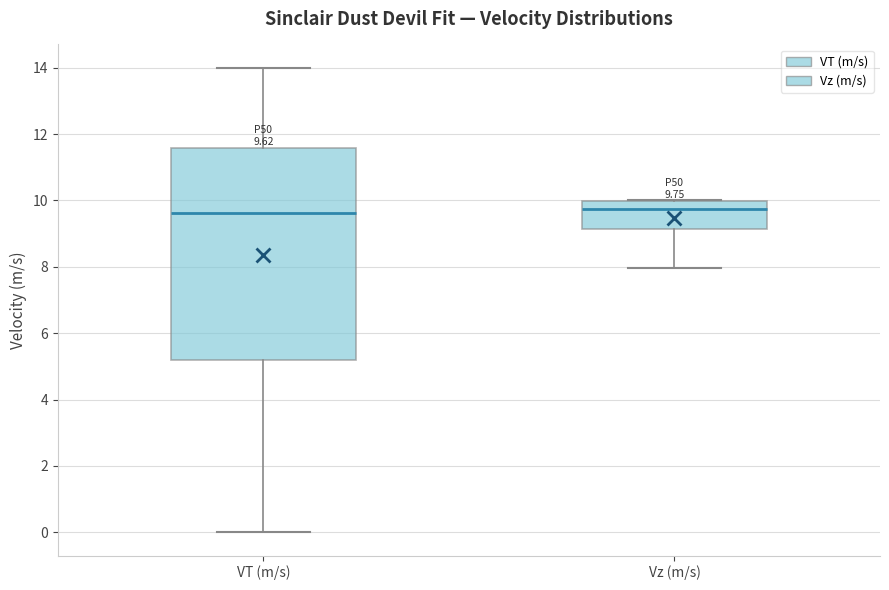

Comparing the boxes themselves (not the whiskers), which one is the tallest?

VT (m/s)